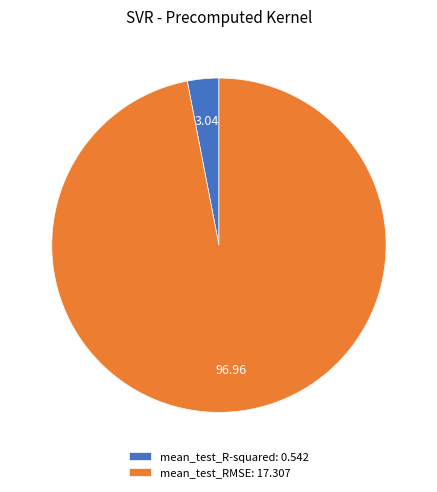

Count the number of slices in the pie.

2